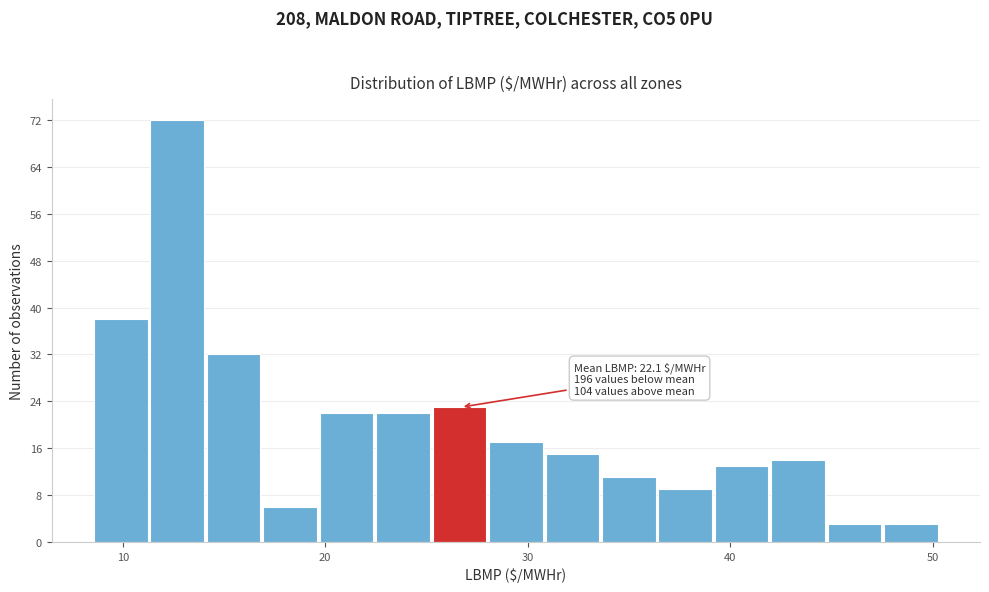

Around what value on the x-axis is the tallest bar? Give the approximate position of its centre, as read against the axis.

13